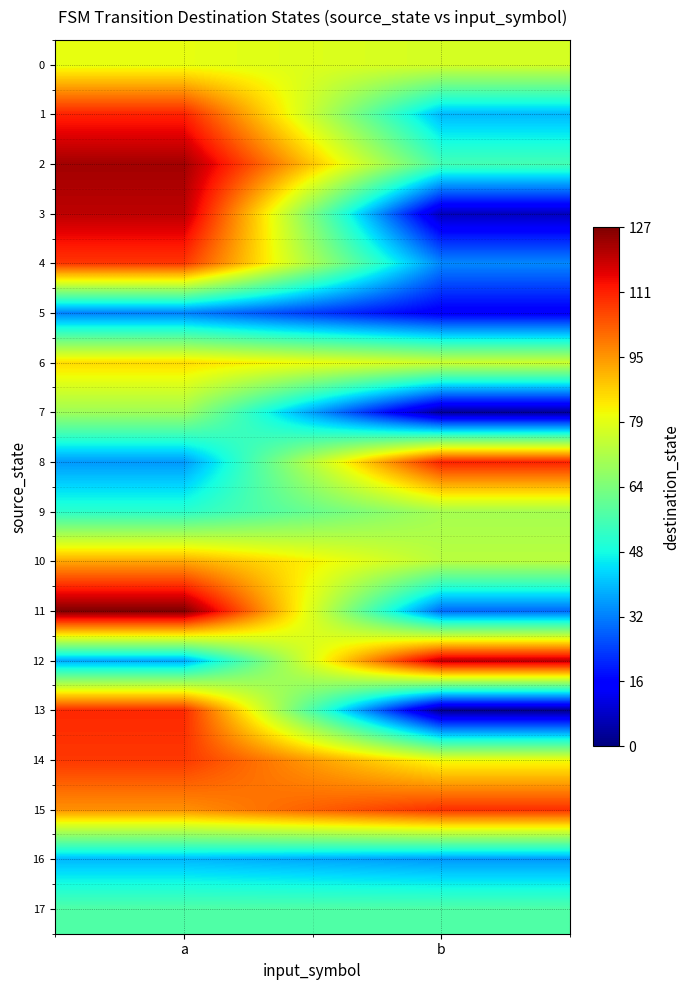

Between a and b, which series saw the biggest shift?

3